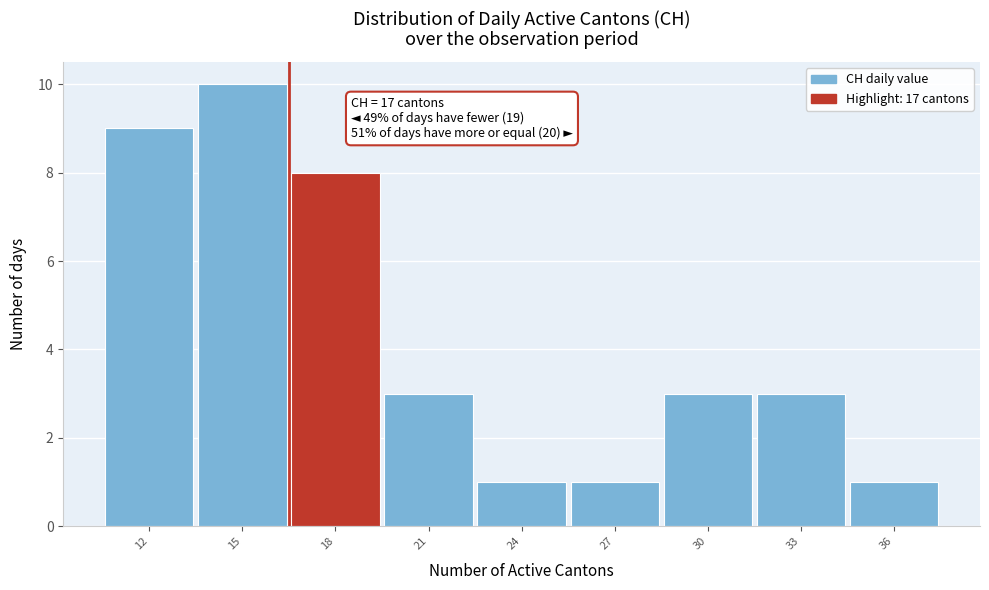

Reading right to left, list all the values displayed in this chart.

1	3	3	1	1	3	8	10	9